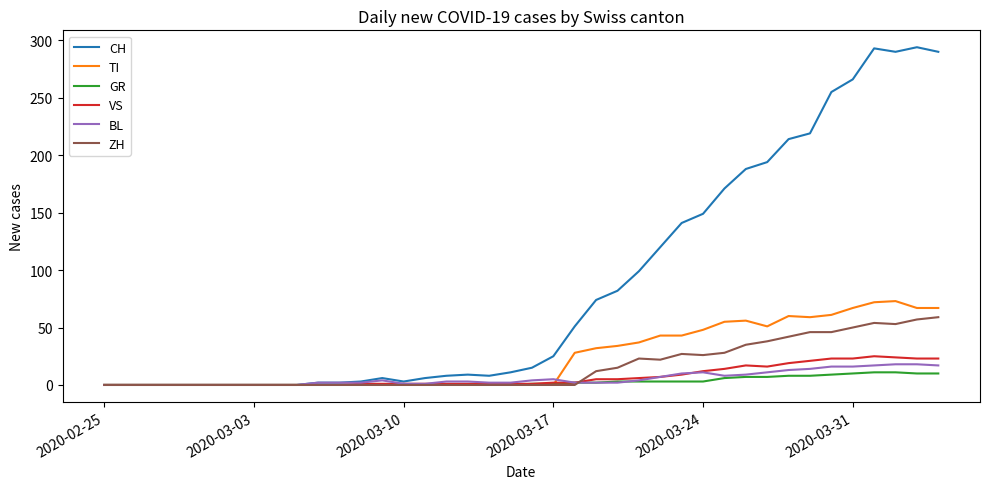

What is the highest value of the VS series?

25